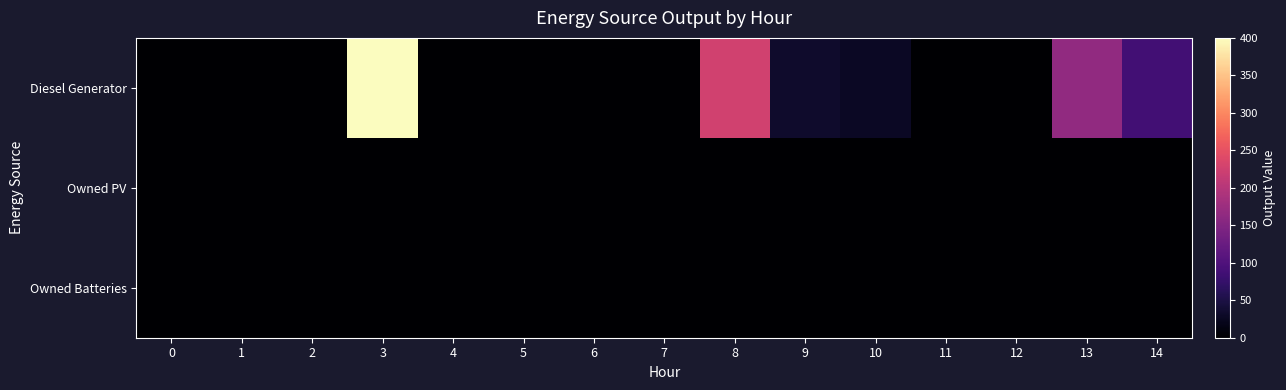

Reading left to right, list all the values displayed in this chart.

Diesel Generator: 0=0	1=0	2=0	3=400	4=0	5=0	6=0	7=0	8=226	9=33	10=28	11=0	12=0	13=165	14=87
Owned PV: 0=0	1=0	2=0	3=0	4=0	5=0	6=0	7=0	8=0	9=0	10=0	11=0	12=0	13=0	14=0
Owned Batteries: 0=0	1=0	2=0	3=0	4=0	5=0	6=0	7=0	8=0	9=0	10=0	11=0	12=0	13=0	14=0